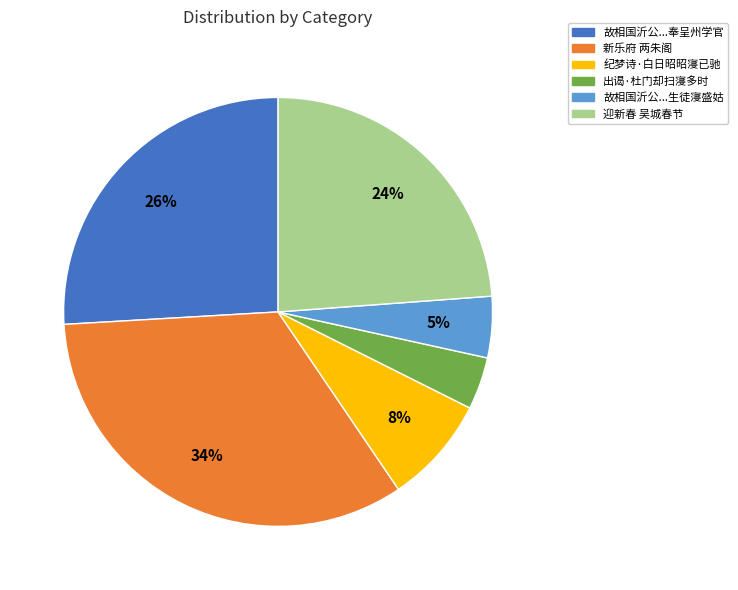

Is it true that 出谒·杜门却扫寖多时 is 4% of the pie?

True